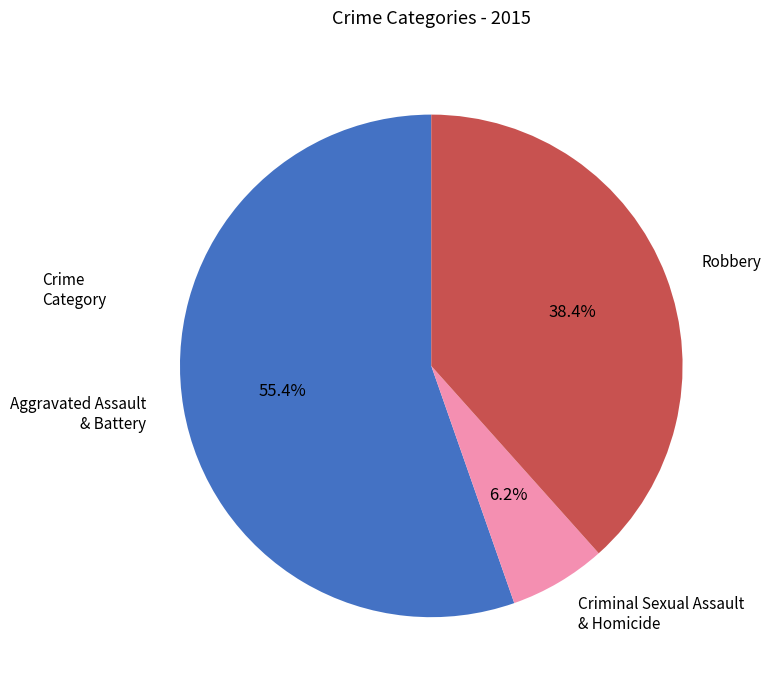

Is there any slice that represents more than half of the pie?

Yes